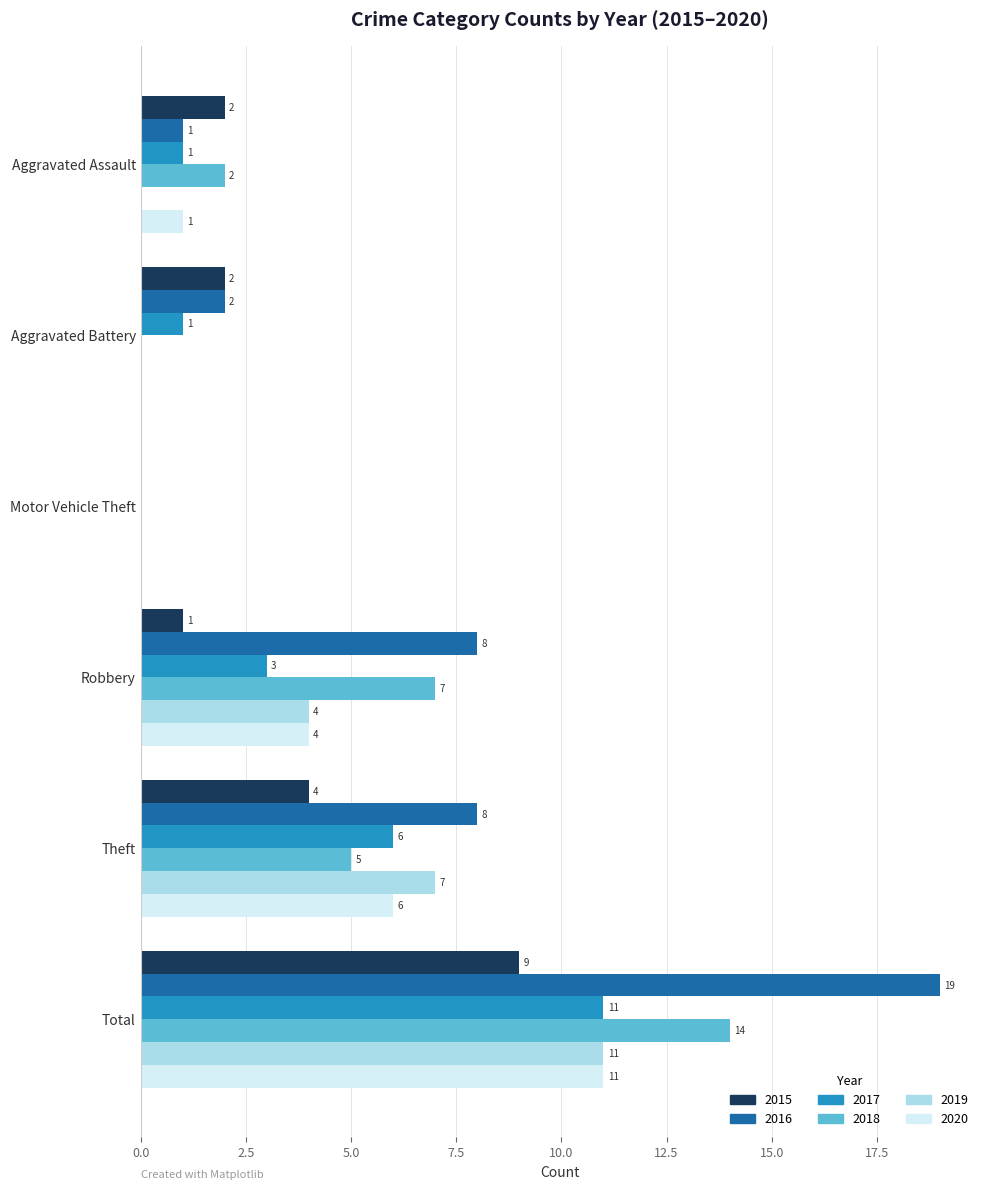

The value of 2020 at Aggravated Assault is 1. True or false?

True